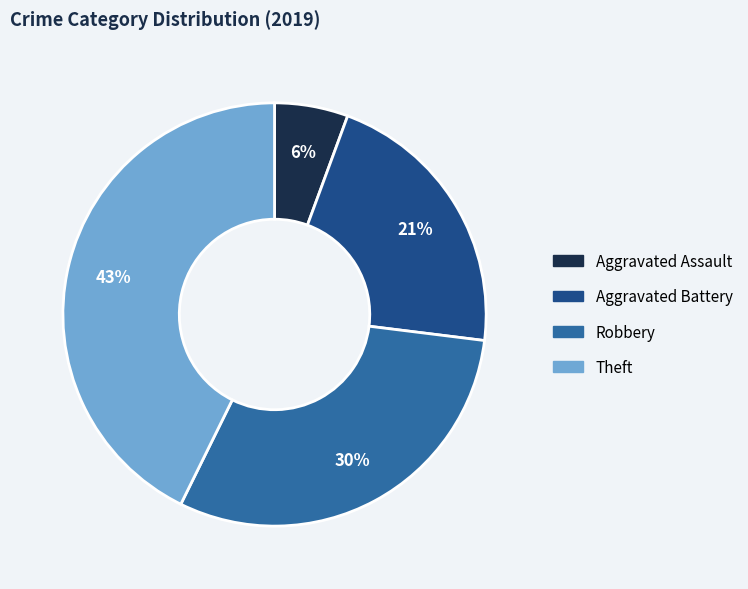

Combined, do Aggravated Assault and Robbery account for over 50%?

No